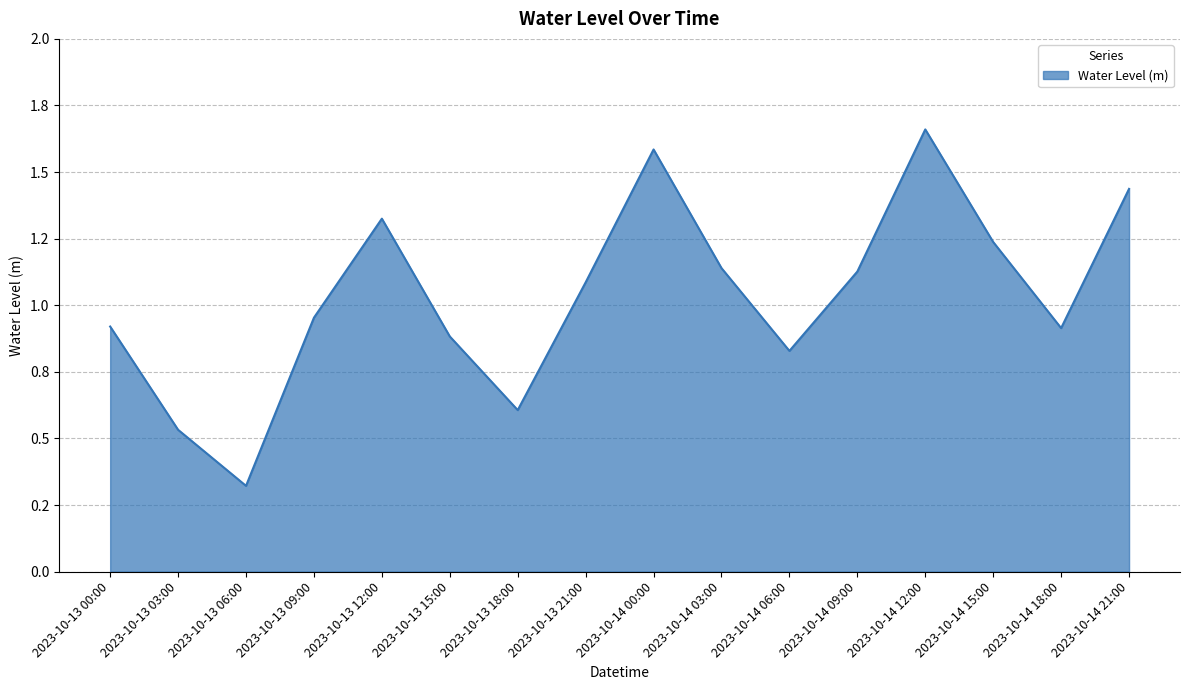

Reading left to right, extract all data points from this chart.

0.9	0.5	0.3	1.0	1.3	0.9	0.6	1.1	1.6	1.1	0.8	1.1	1.7	1.2	0.9	1.4